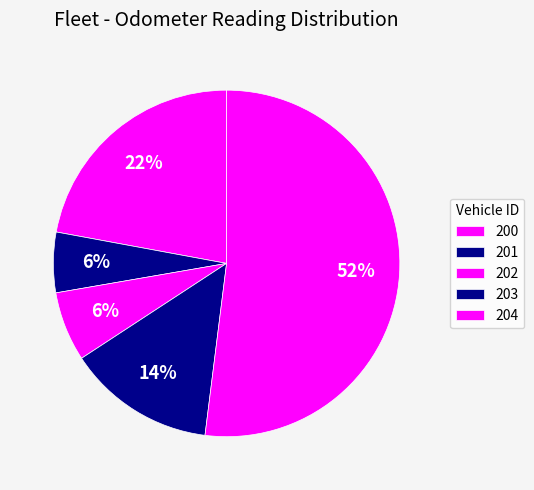

Is it true that 200 is 22% of the pie?

True